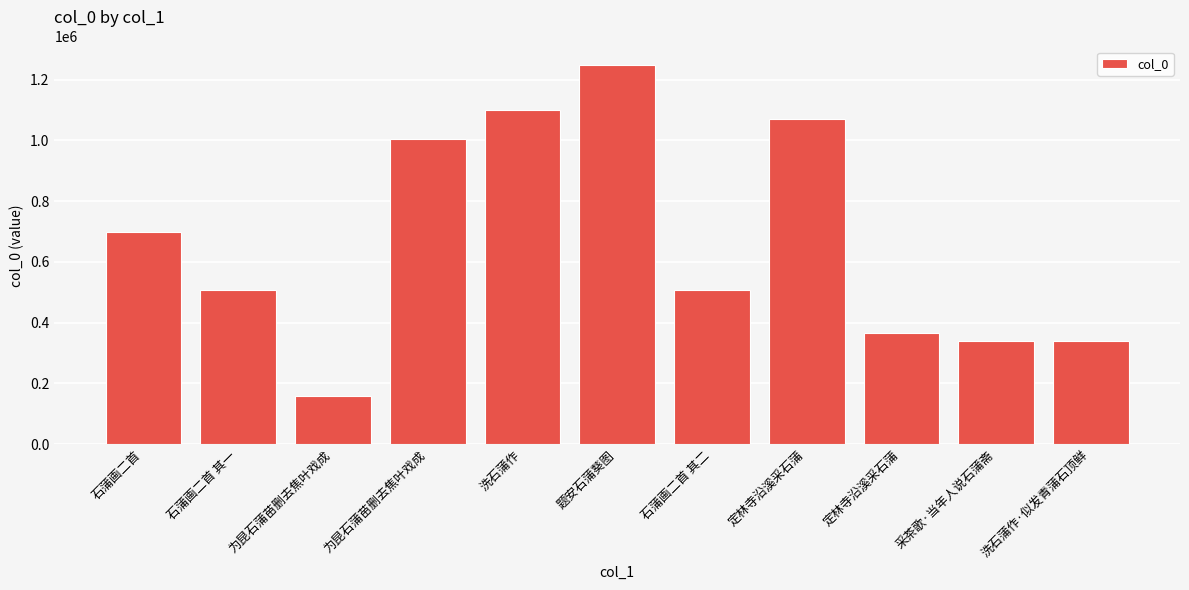

What is the change in value from 为昆石蒲苗删去焦叶戏成 to 采茶歌·当年人说石蒲斋?

+180152